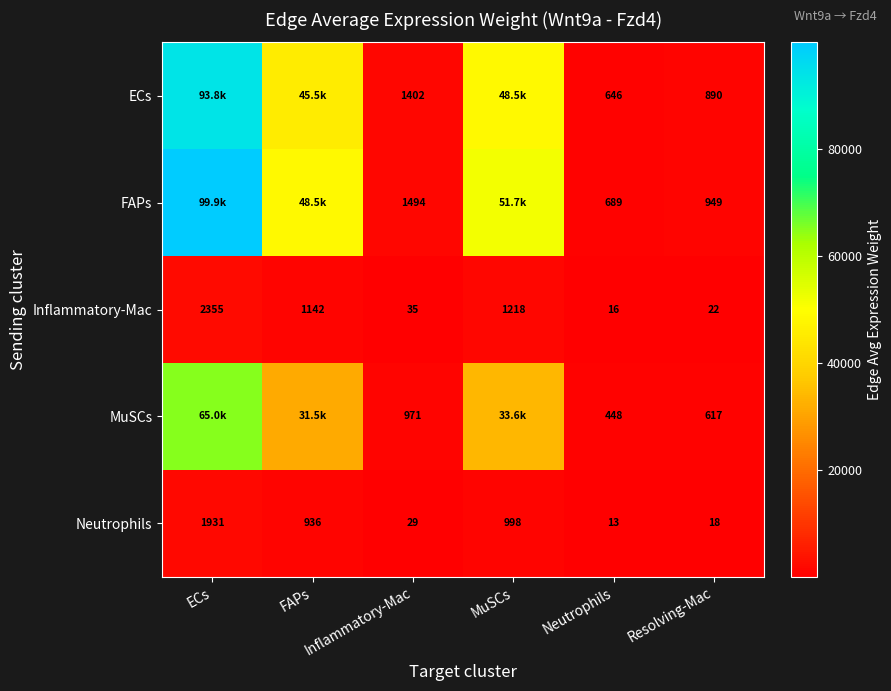

What is the sum of all ECs values?

190666.1